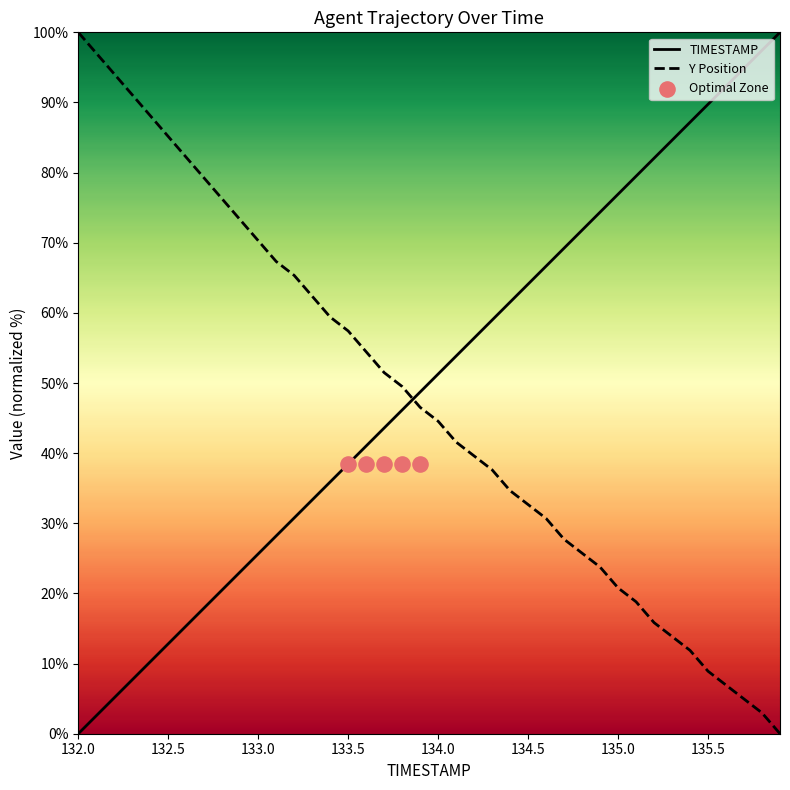

At which label does TIMESTAMP reach its minimum?

132.0